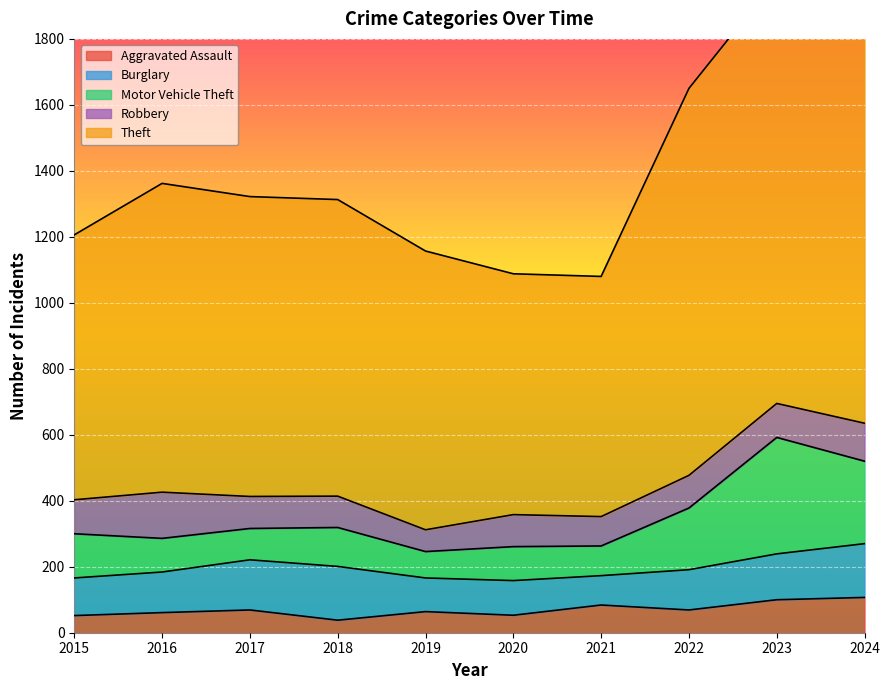

True or false: Motor Vehicle Theft and Aggravated Assault cross at least once.

False